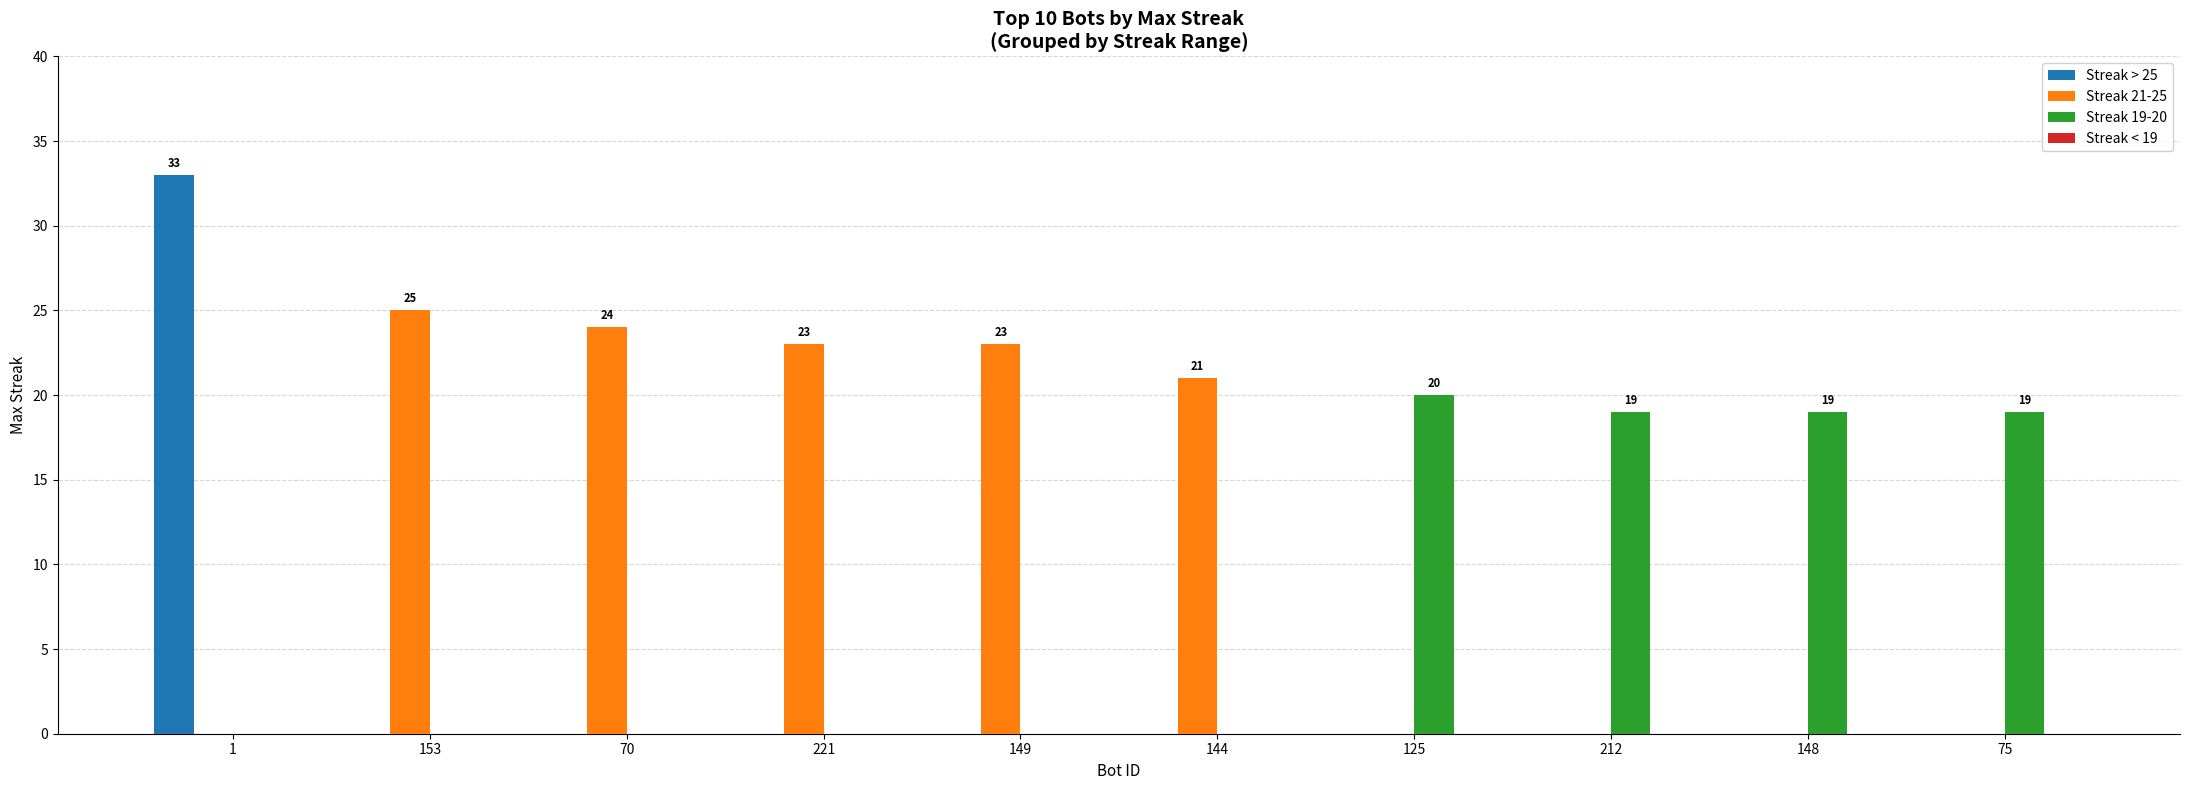

Is it true that Streak > 25 equals 13 at 70?

False